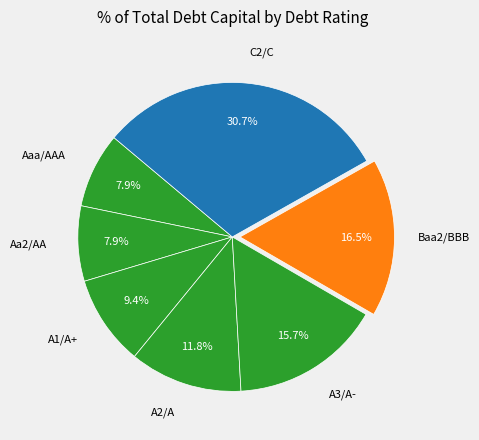

Is there any slice that represents more than half of the pie?

No